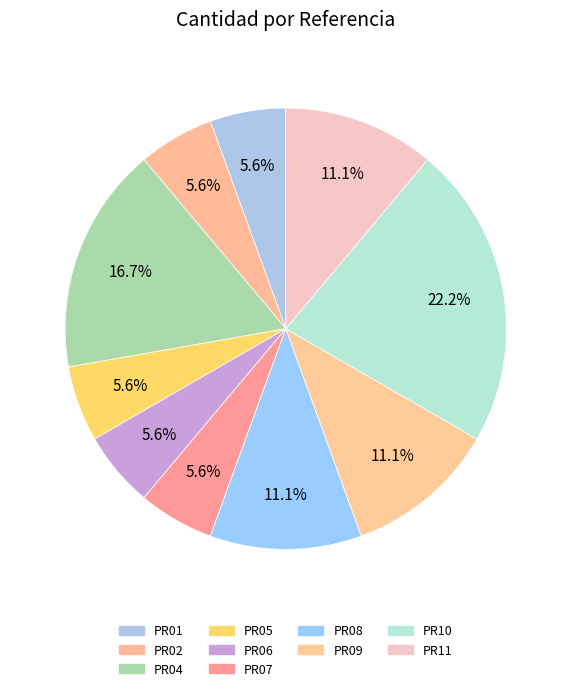

Which slice is the smallest?

PR01